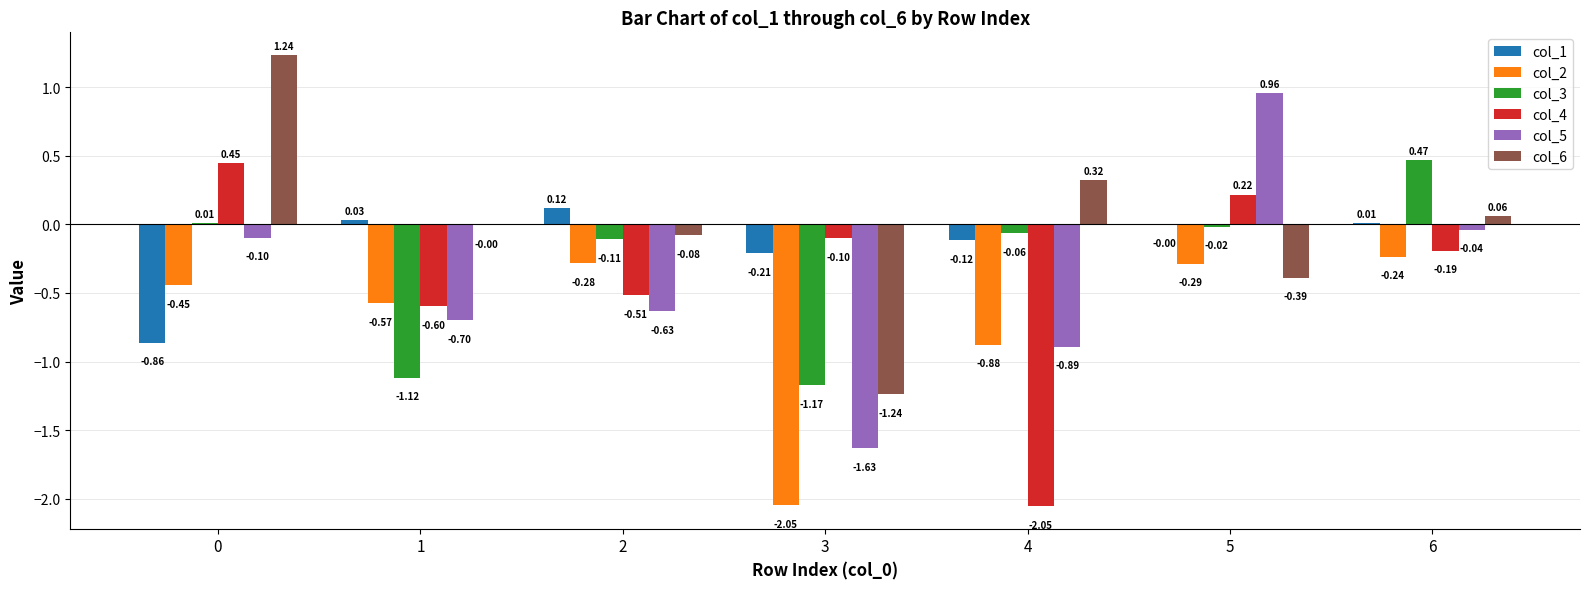

What is the total value across all series at 4?

-3.7